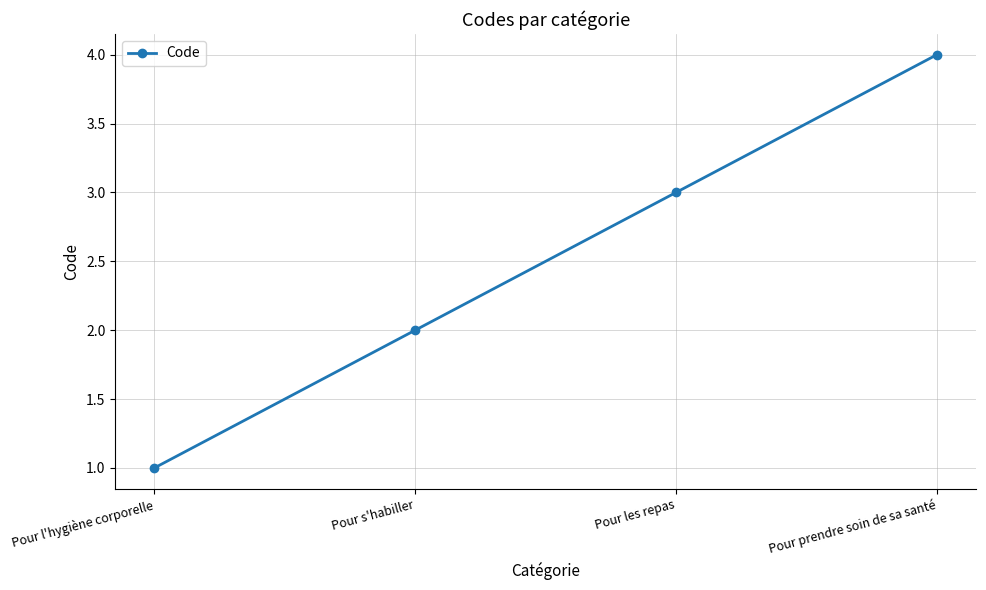

List the labels in order of value, largest first.

Pour prendre soin de sa santé, Pour les repas, Pour s'habiller, Pour l'hygiène corporelle